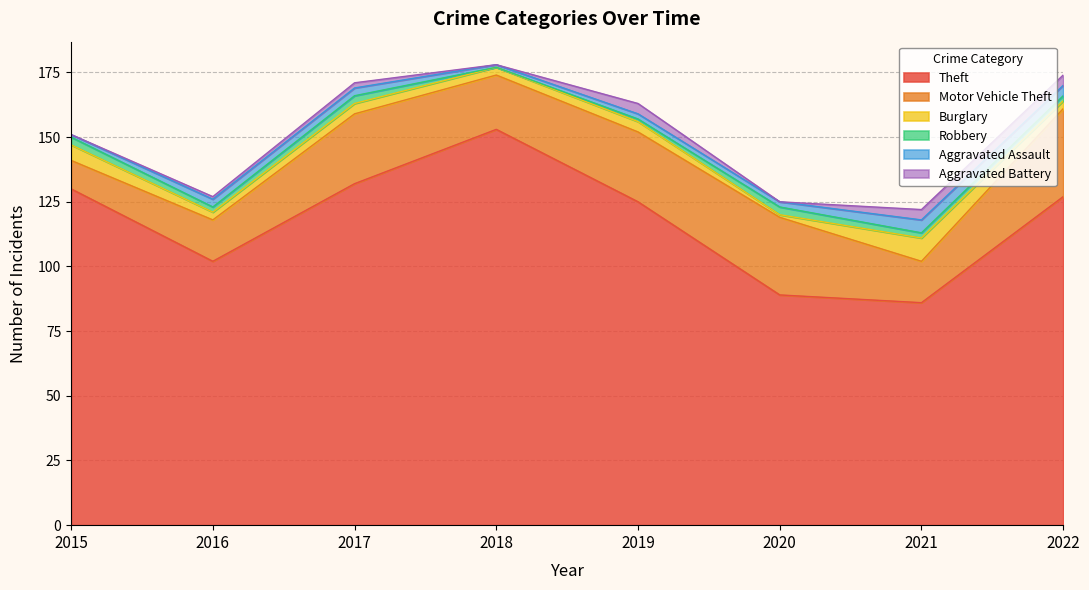

What is the value of the Motor Vehicle Theft point at the 4th from the left?

21